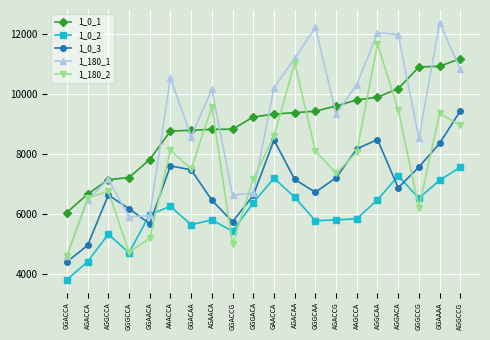

How many data points in 1_0_1 are less than 9341?

10